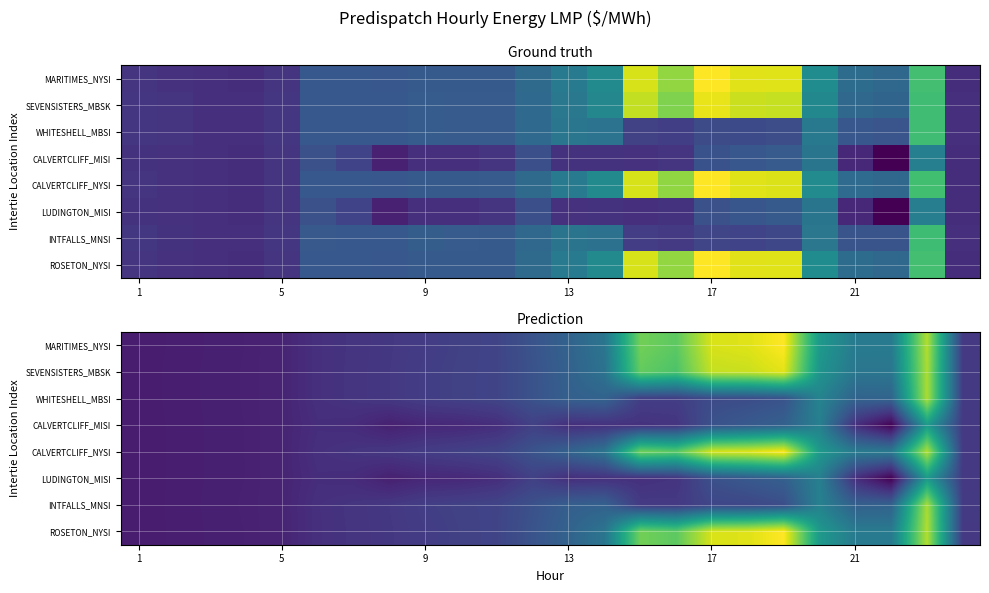

What is the minimum value for CALVERTCLIFF_MISI?

-31.4